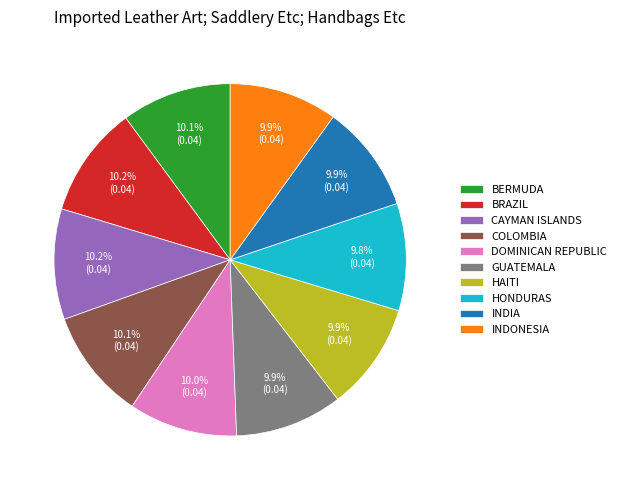

Is HAITI the majority of the pie?

No